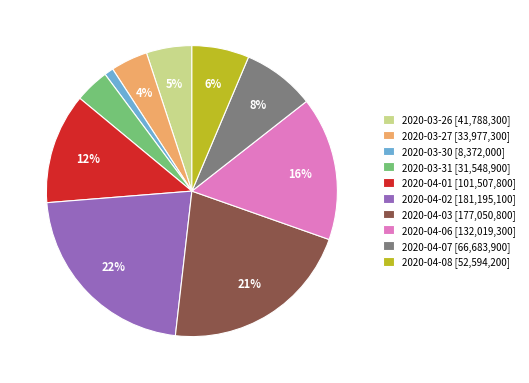

Does any single category account for the majority?

No